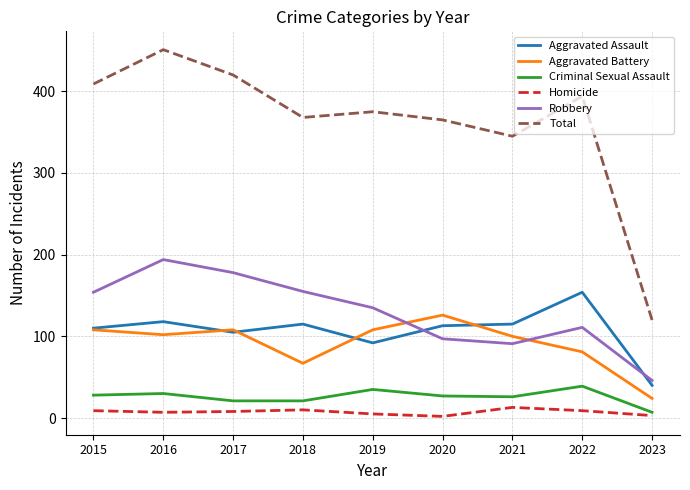

Does the chart have visible grid lines?

Yes